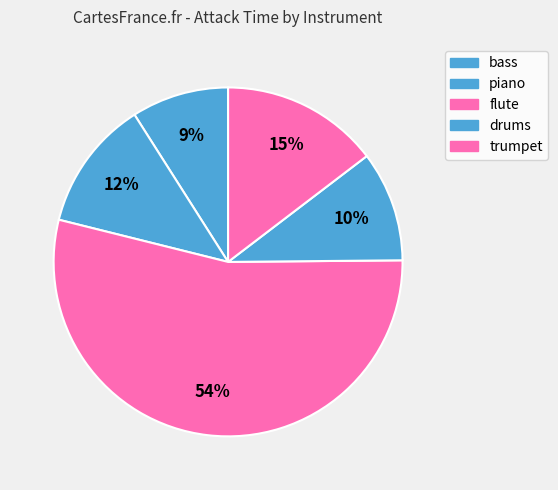

Does any single category account for the majority?

Yes